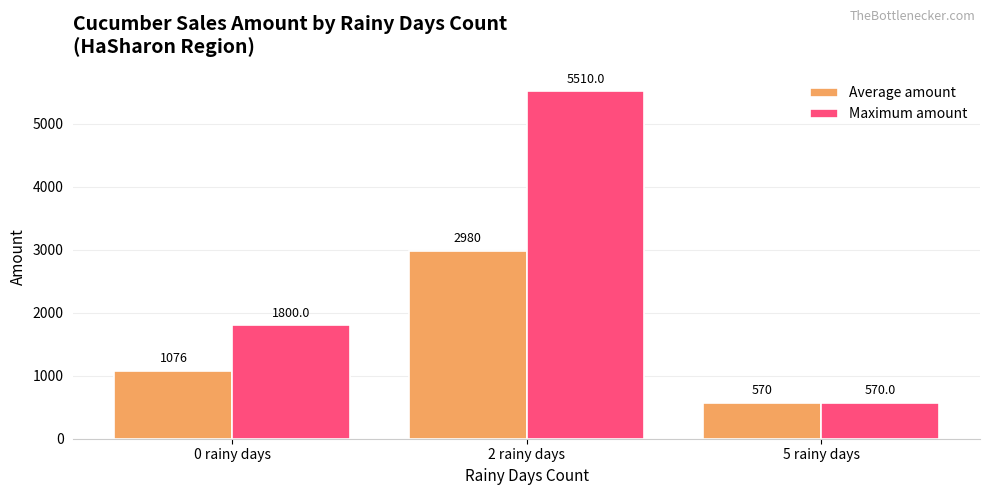

List the series in order of their peak value, highest first.

Maximum amount, Average amount